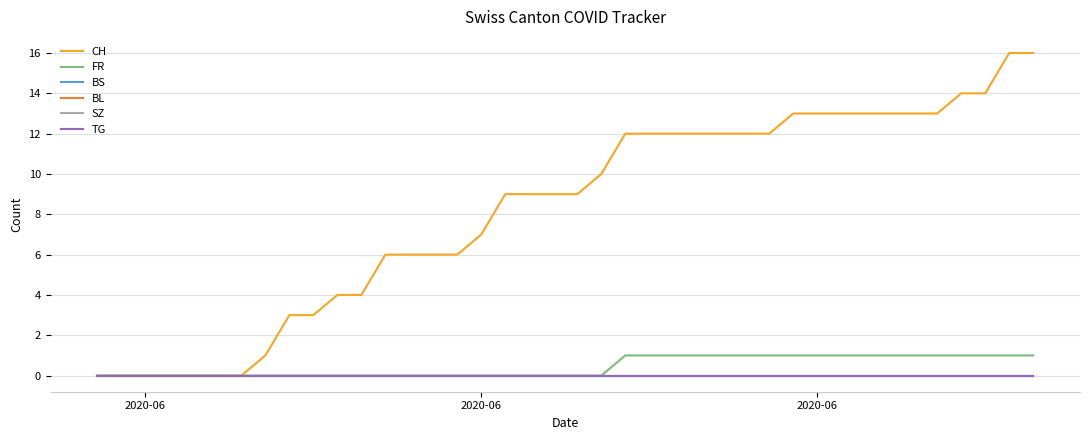

True or false: FR and CH intersect in this chart.

False